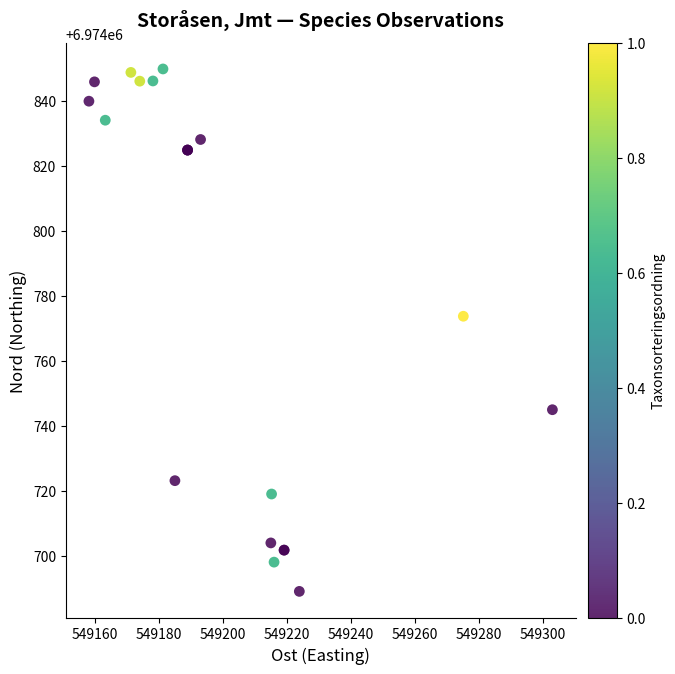

What Y value in the scatter plot is closest to 6974769?

6974773.8